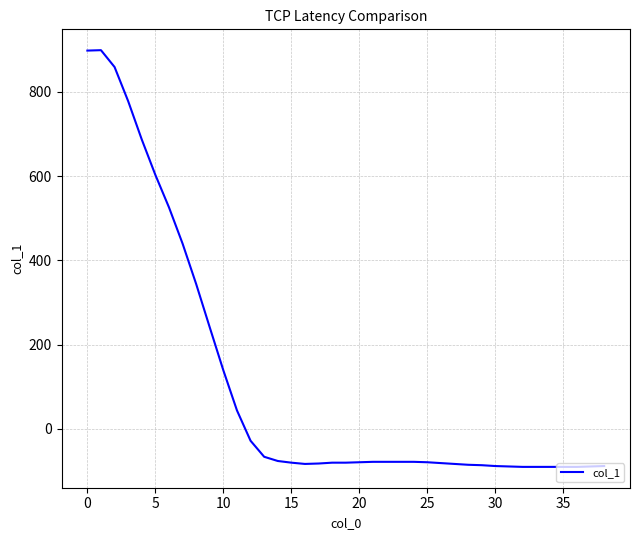

How many categories are shown in the chart?

39